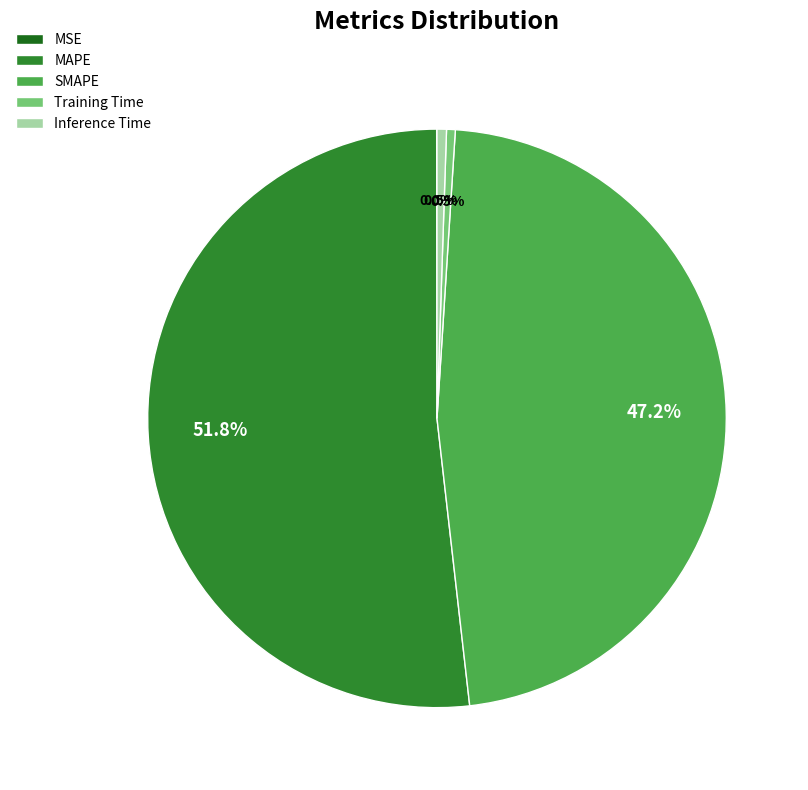

Is SMAPE the majority of the pie?

No